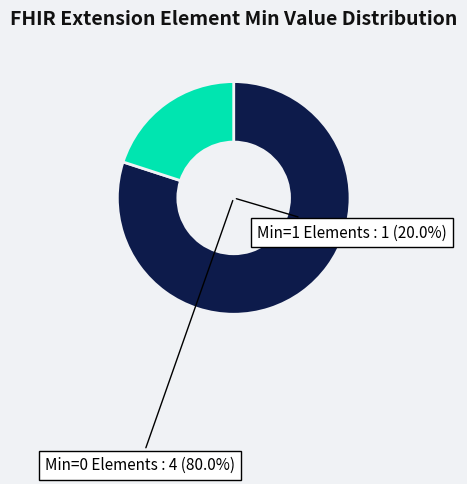

The Extension.url slice represents 94% of the pie. True or false?

False